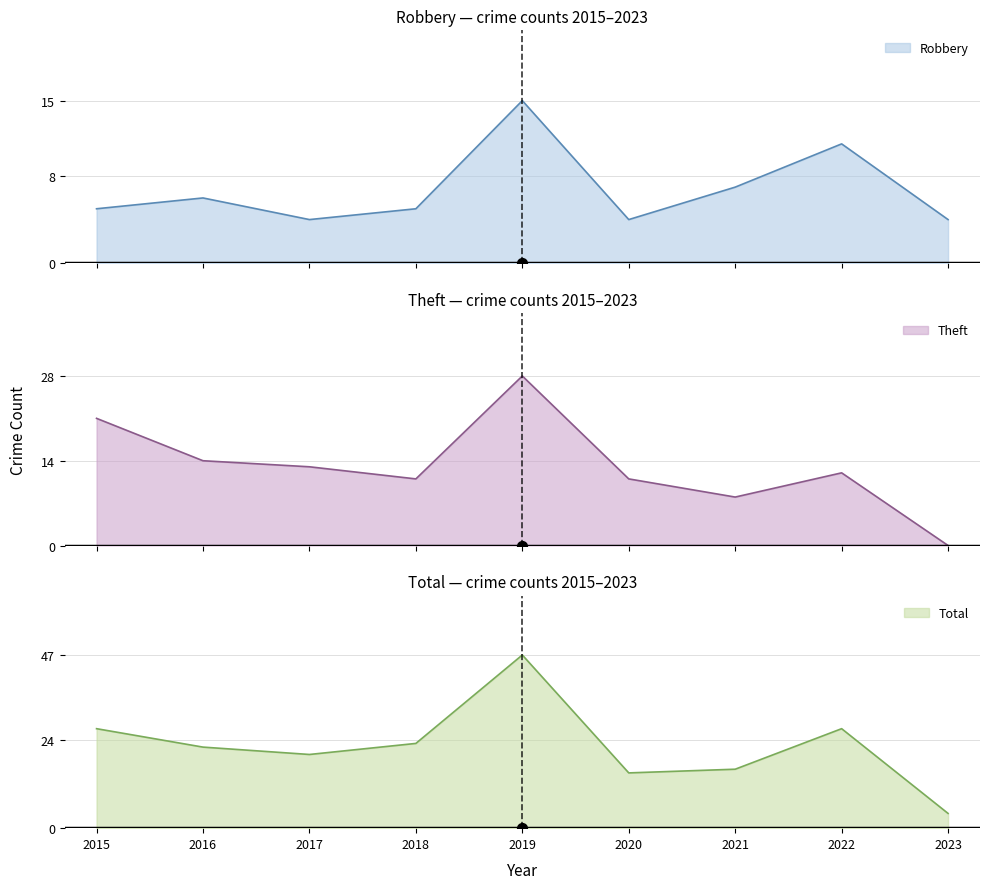

Which series reaches the minimum Y coordinate?

Theft